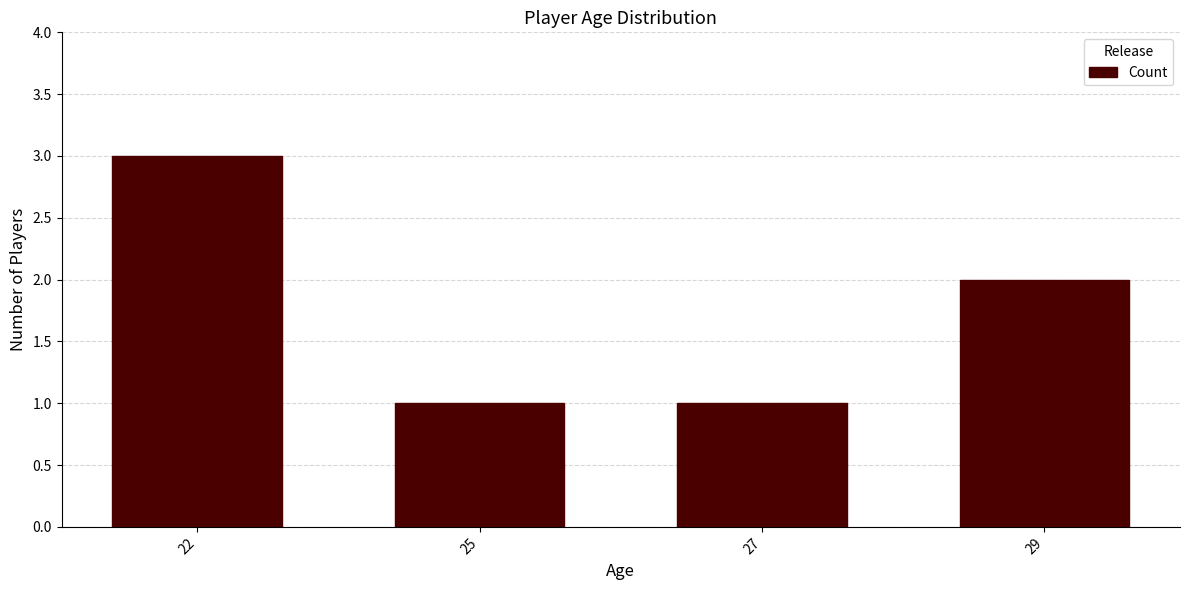

Where does the data first go above 2?

22